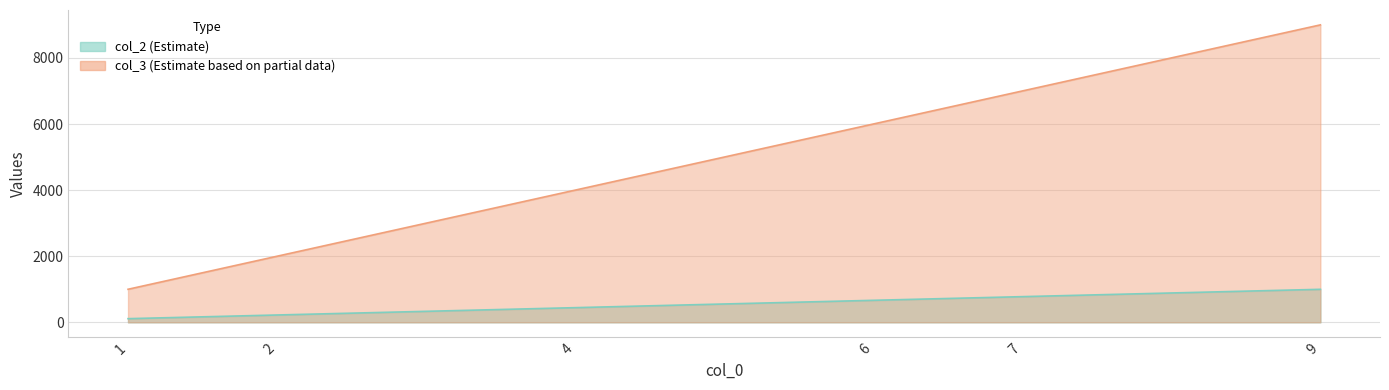

Rank the series by their average value, from lowest to highest.

col_2, col_3